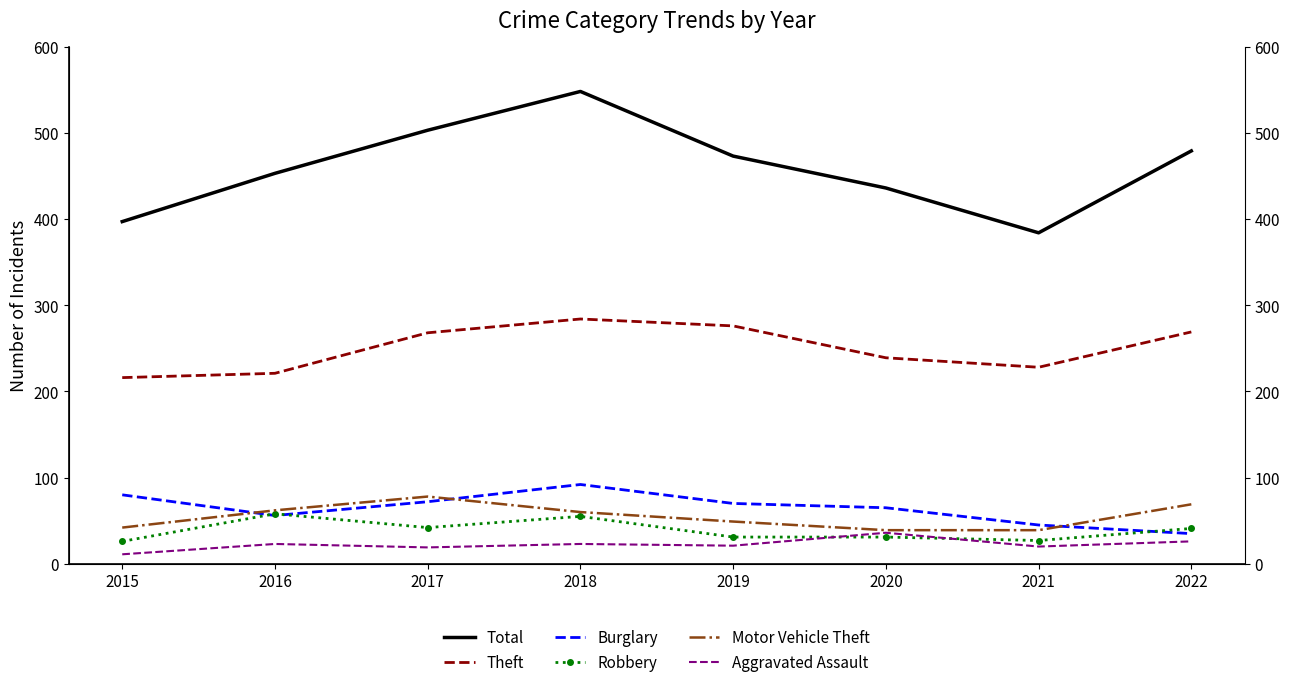

What is the spread (max minus min) of values at 2021?

364